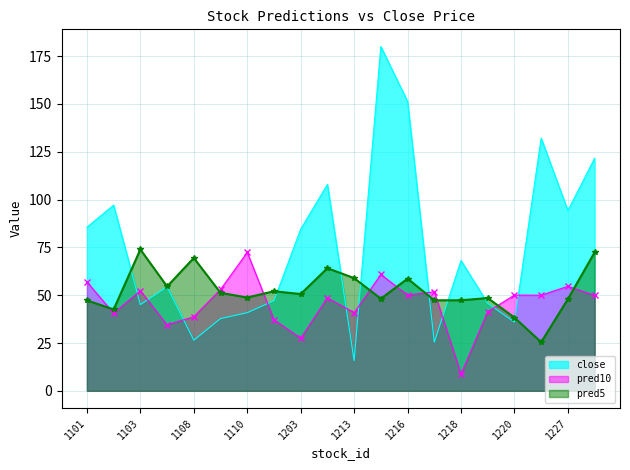

Which series ends up on top after the final intersection of pred10 and pred5?

pred5